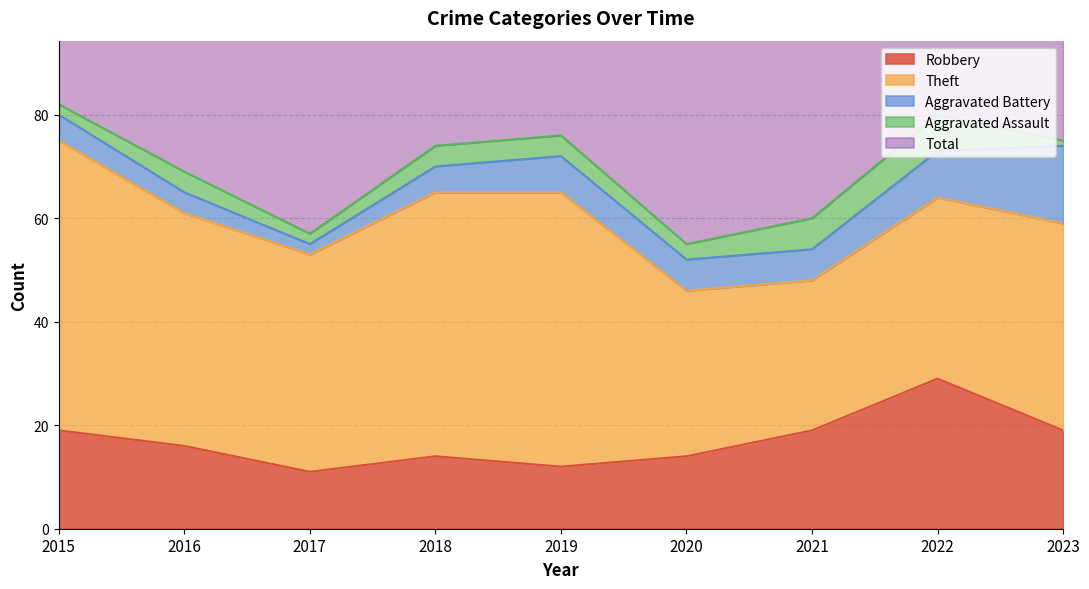

Which series has the largest range (max minus min)?

Theft